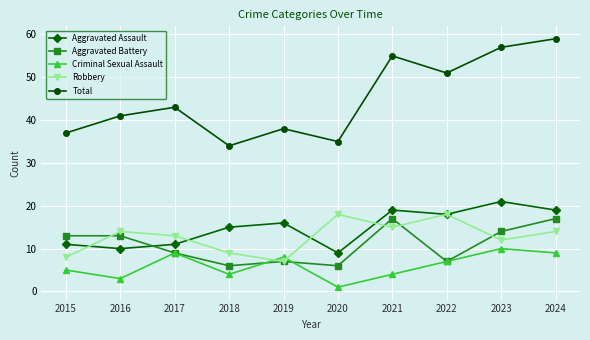

Reading left to right, transcribe all the data shown in this chart.

Aggravated Assault: 11	10	11	15	16	9	19	18	21	19
Aggravated Battery: 13	13	9	6	7	6	17	7	14	17
Criminal Sexual Assault: 5	3	9	4	8	1	4	7	10	9
Robbery: 8	14	13	9	7	18	15	18	12	14
Total: 37	41	43	34	38	35	55	51	57	59